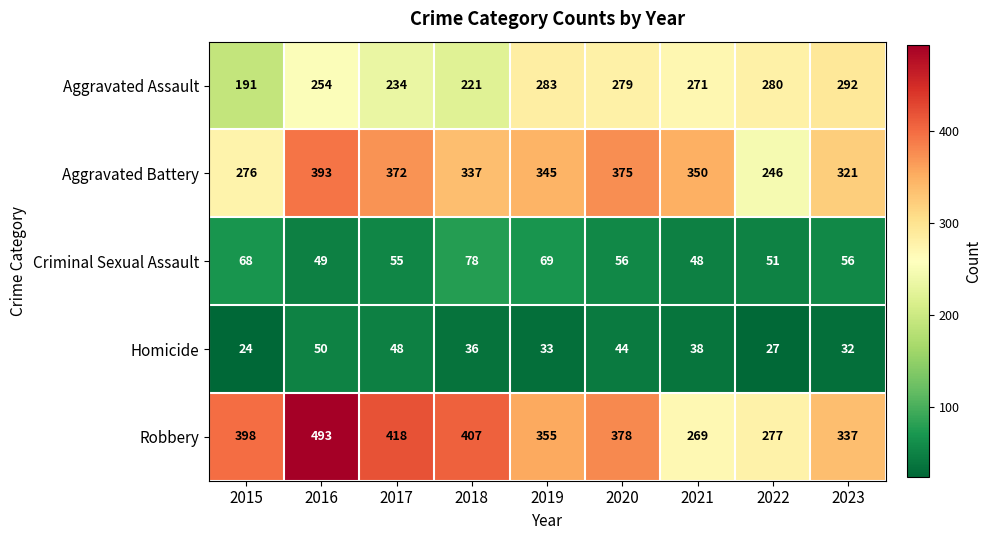

At which label does Aggravated Battery first exceed 345?

2016